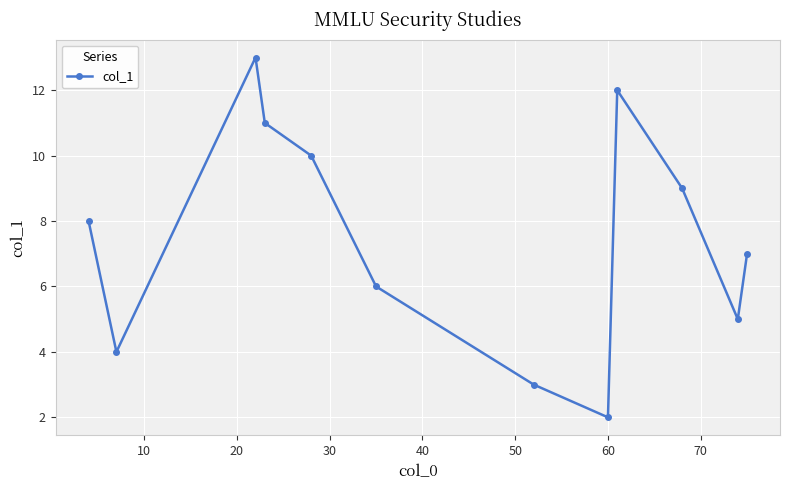

What is the greatest value displayed?

13